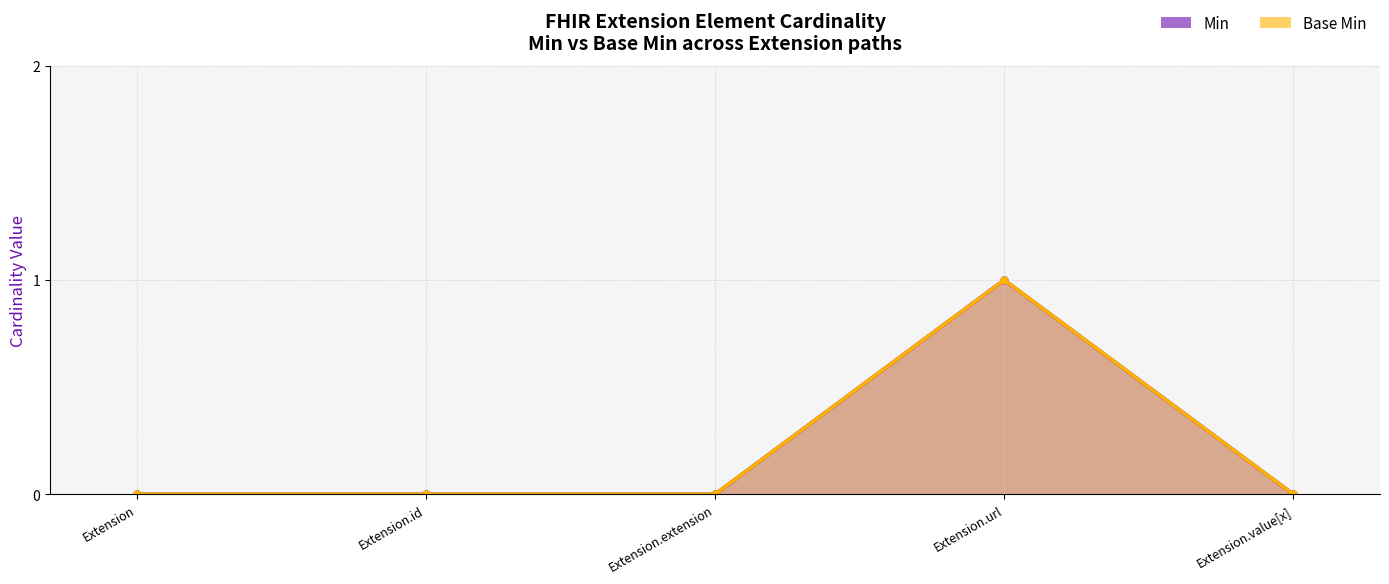

Which series changed the most between Extension and Extension.extension?

Min